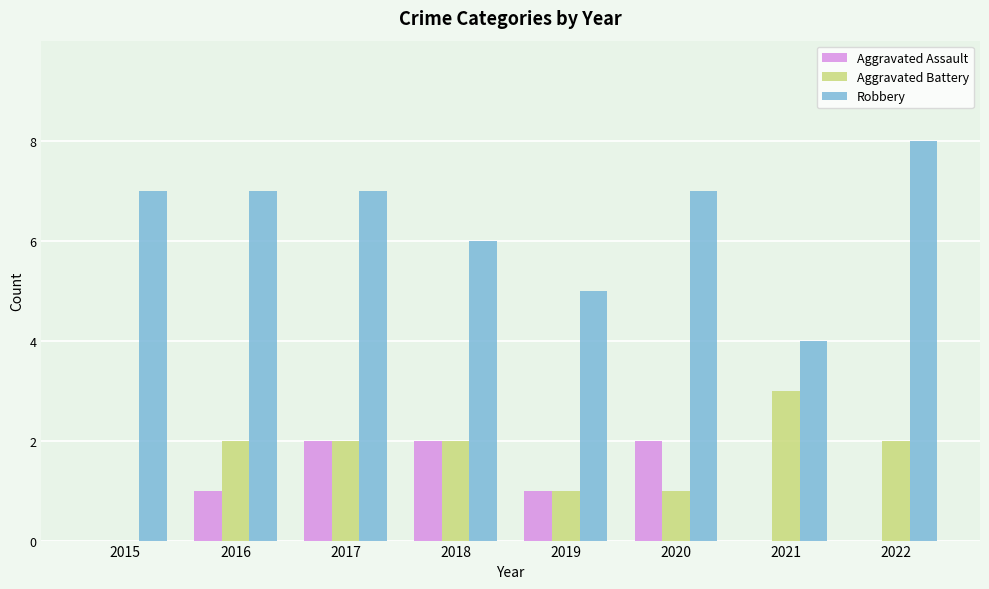

Reading left to right, list all the values displayed in this chart.

Aggravated Assault: 0	1	2	2	1	2	0	0
Aggravated Battery: 0	2	2	2	1	1	3	2
Robbery: 7	7	7	6	5	7	4	8